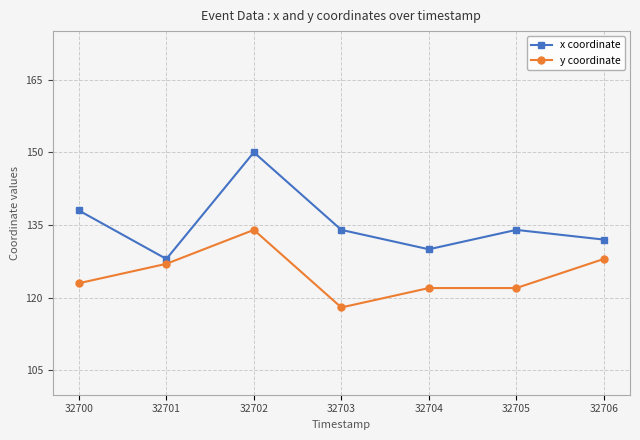

What is the total value across all series at 32705?

256